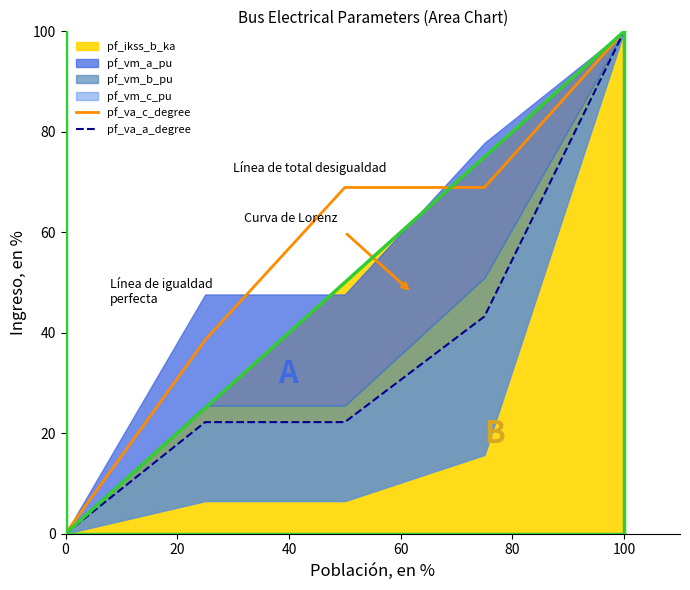

The value of pf_va_c_degree at 100 is 152.0. True or false?

False